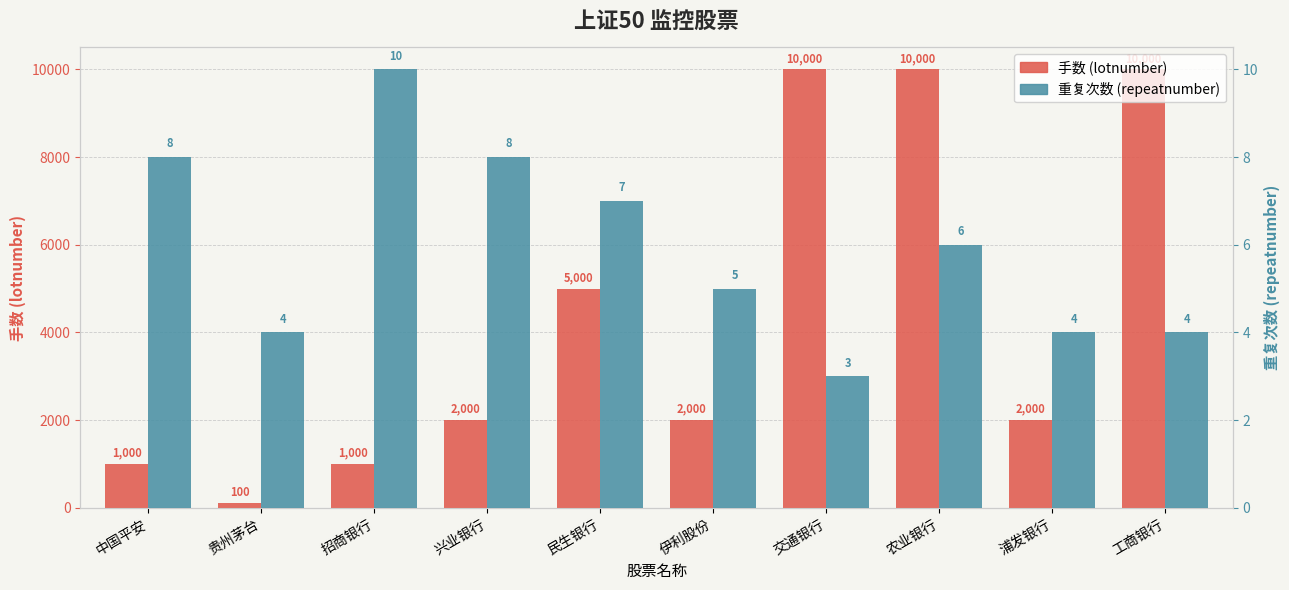

The 手数 (lotnumber) series shows 634 at 中国平安. True or false?

False